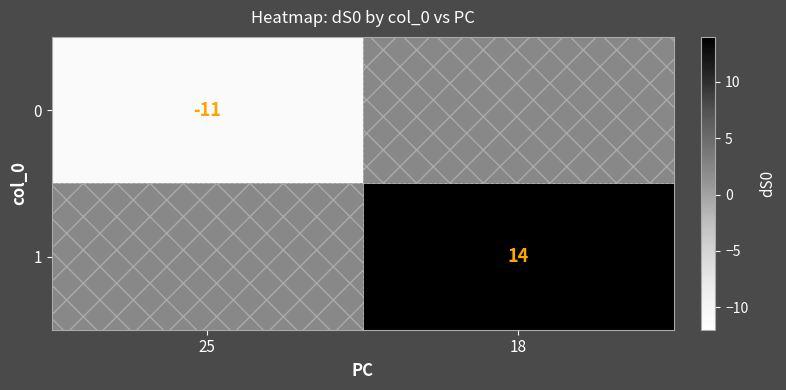

The value of 0 at 25 is -7. True or false?

False